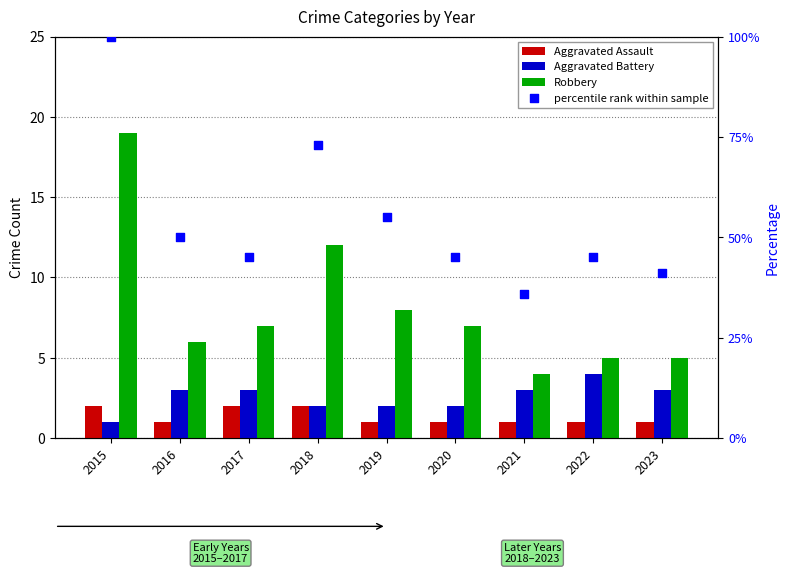

What is the total value across all series at 2015?

122